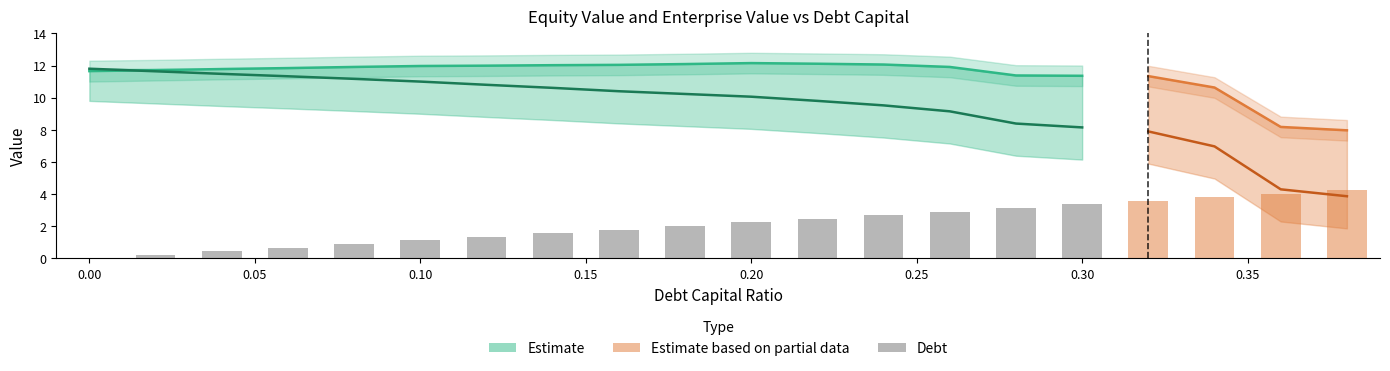

What is the value of the debt bar at the 5th from the left?

0.9